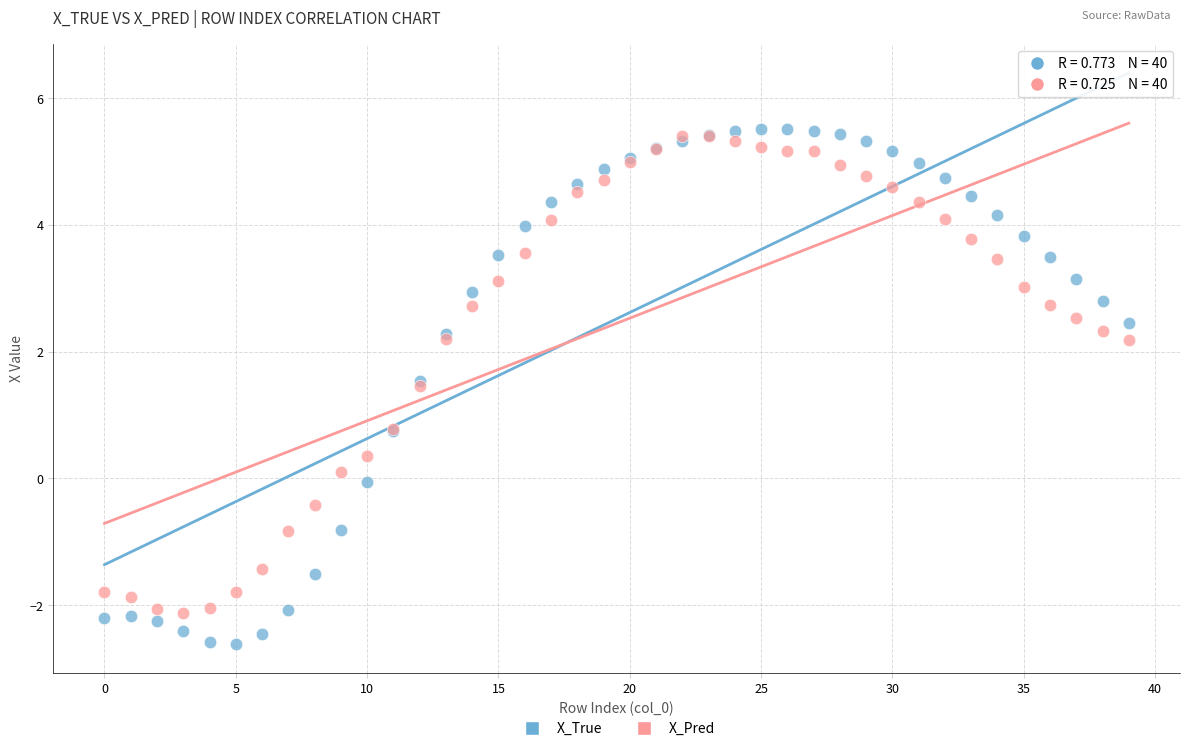

What are all the series names shown in the legend?

X_True, X_Pred